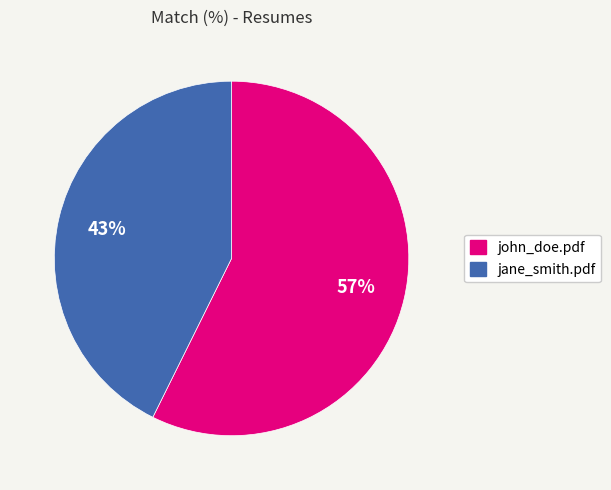

Which category has the biggest portion of the pie?

john_doe.pdf